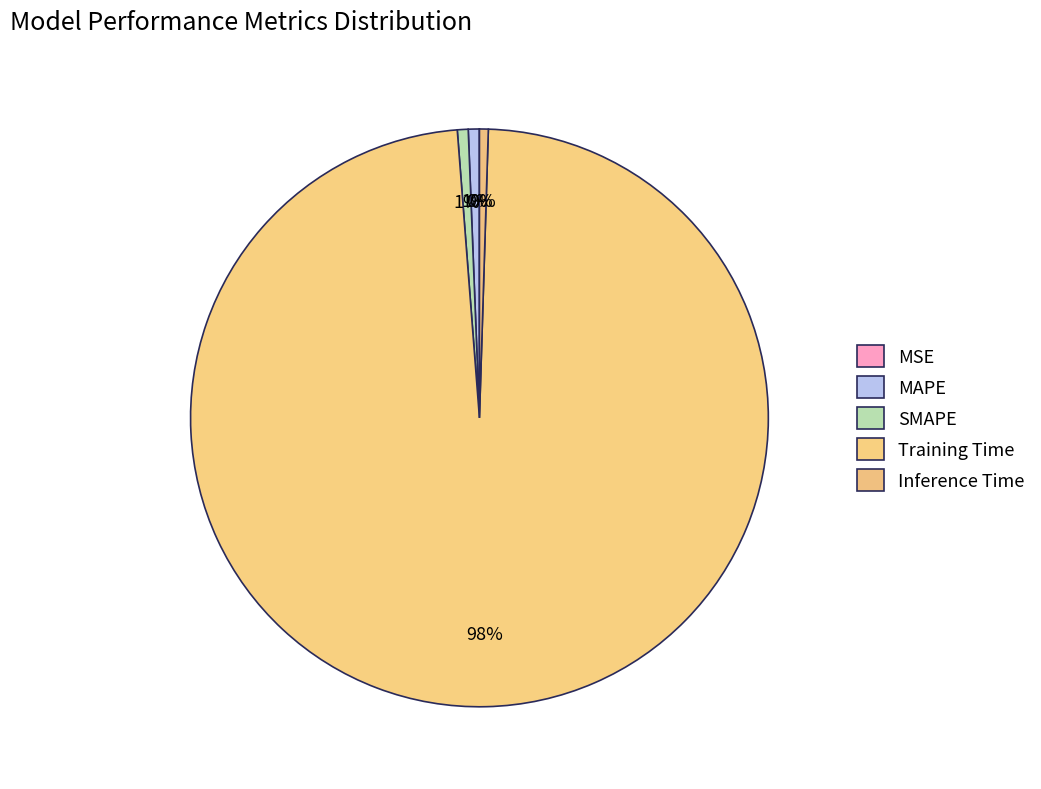

Is there any slice that represents more than half of the pie?

Yes